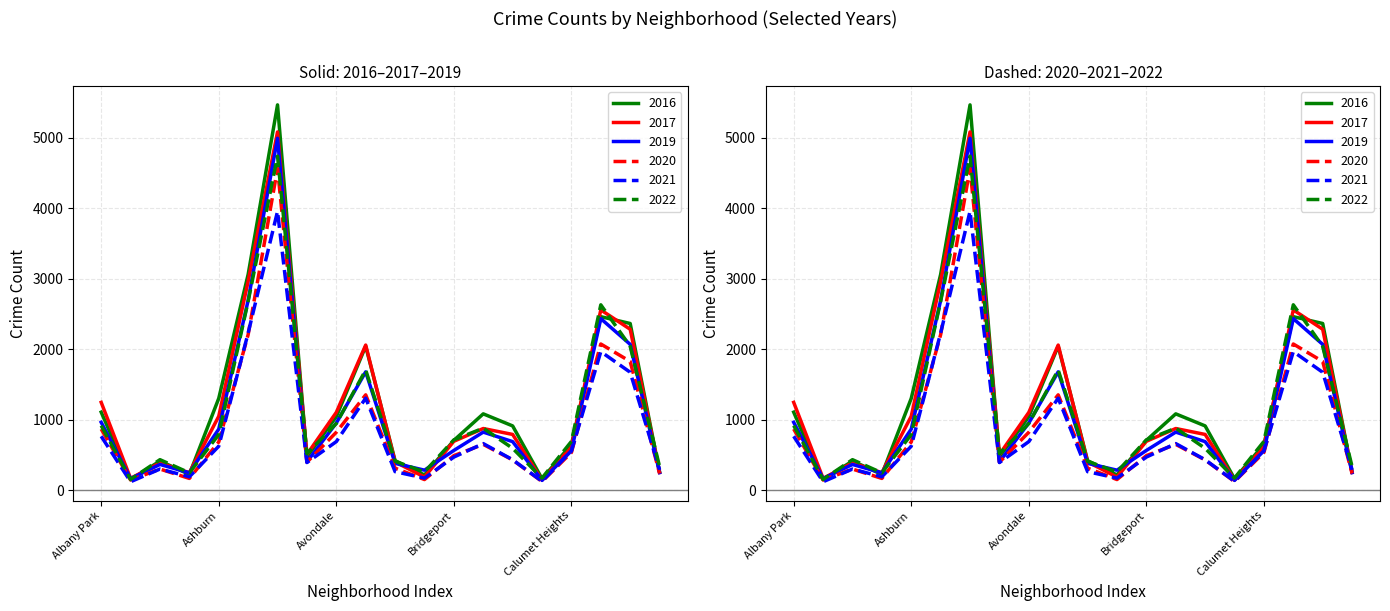

Which has a higher value, Chicago Lawn or Chinatown?

Chicago Lawn